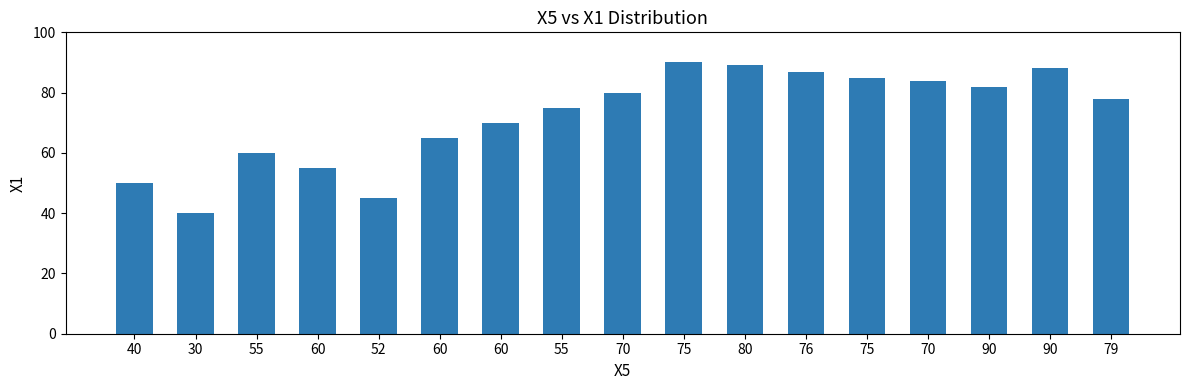

Does the chart contain any negative values?

No